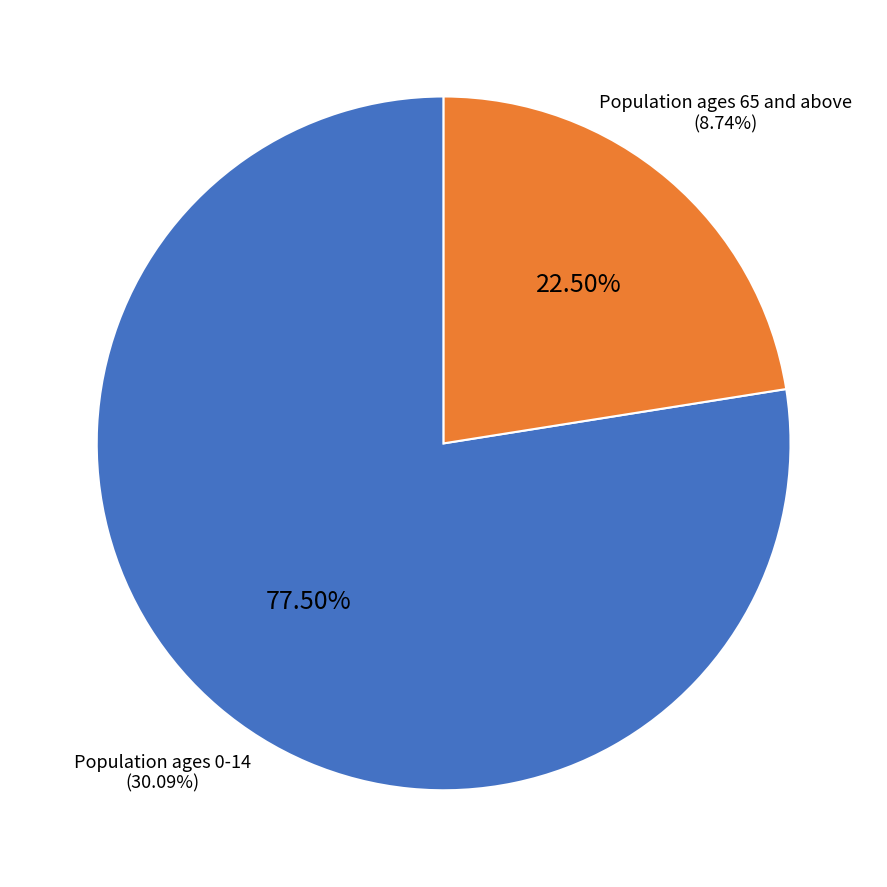

Which series has the widest spread of values?

Population ages 0-14 (% of total population)